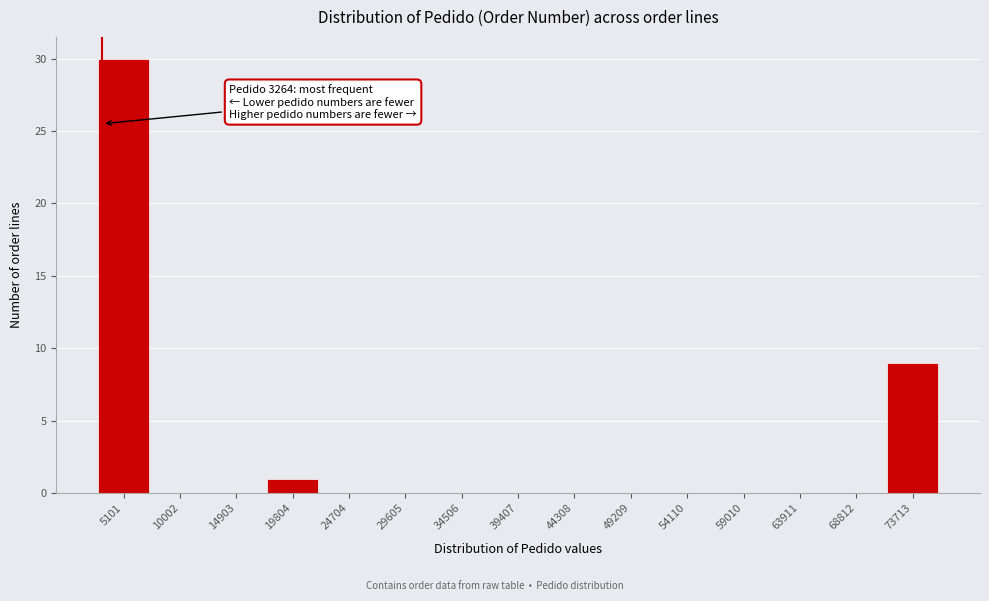

Over which range of the x-axis is the bar tallest?

2500 to 7500